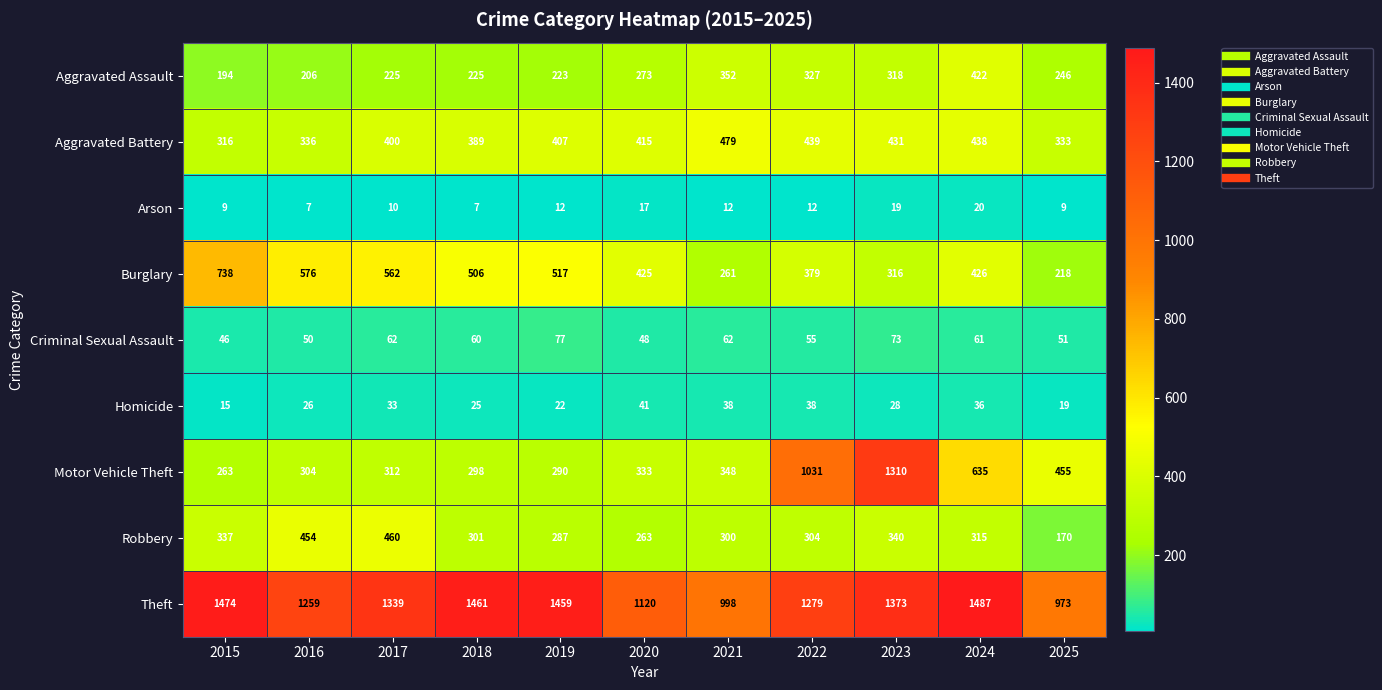

At how many categories does at least one series exceed 149?

11